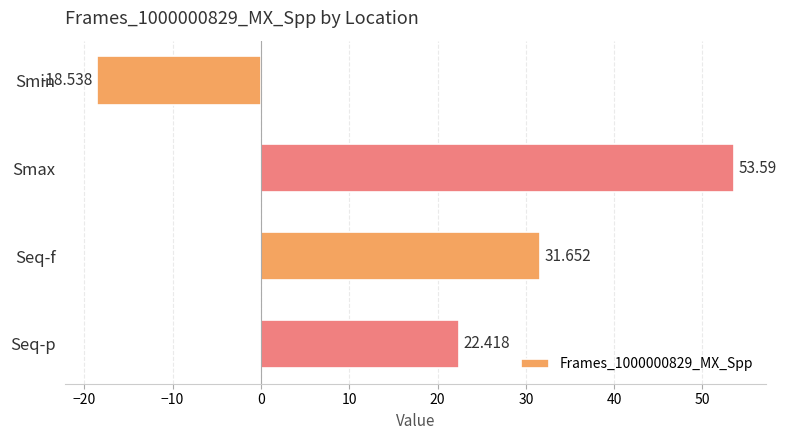

Which has a higher value, Smin or Seq-p?

Seq-p